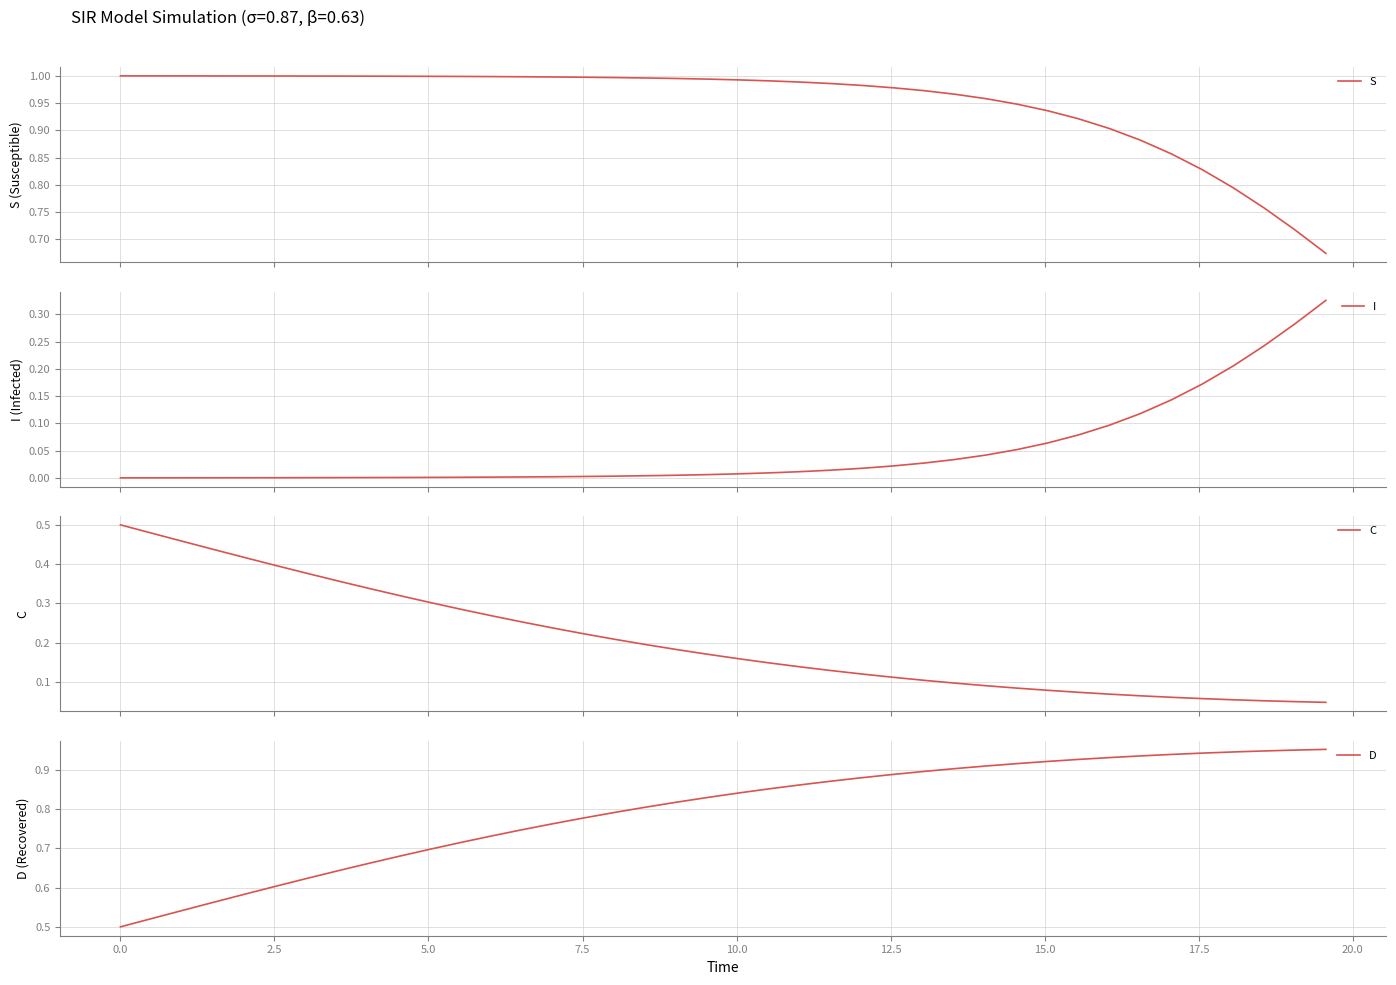

True or false: C and S cross at least once.

False